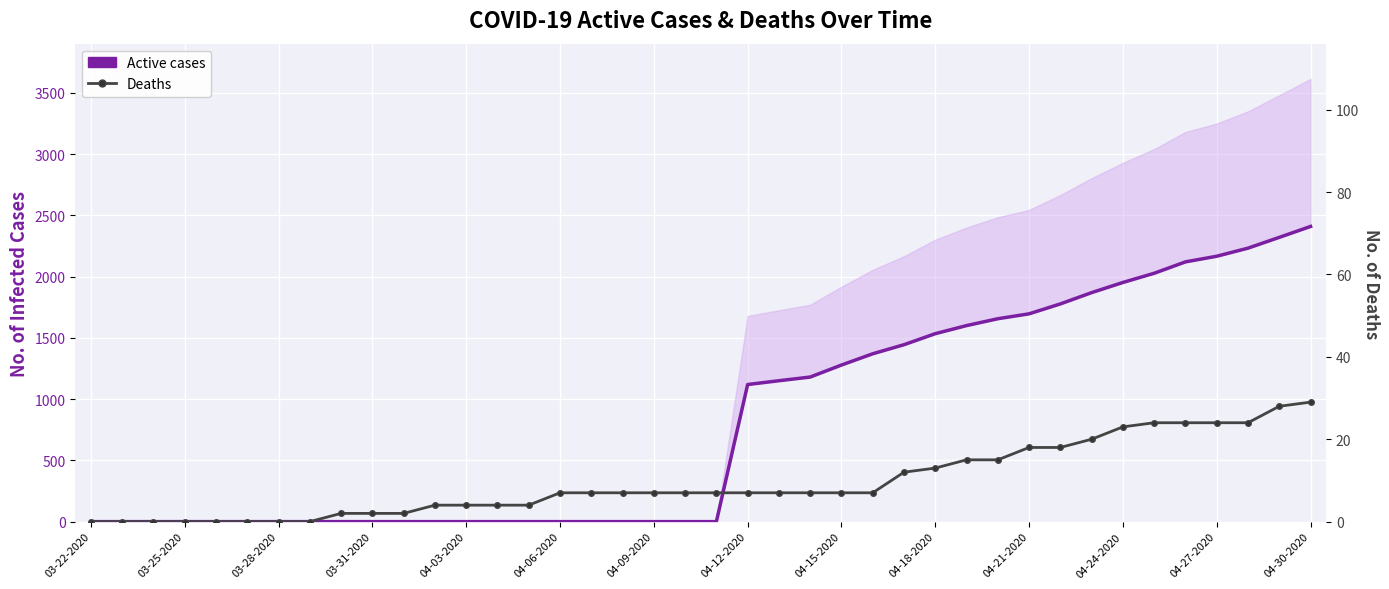

True or false: Active cases has more than 0 points higher than both neighbors.

False